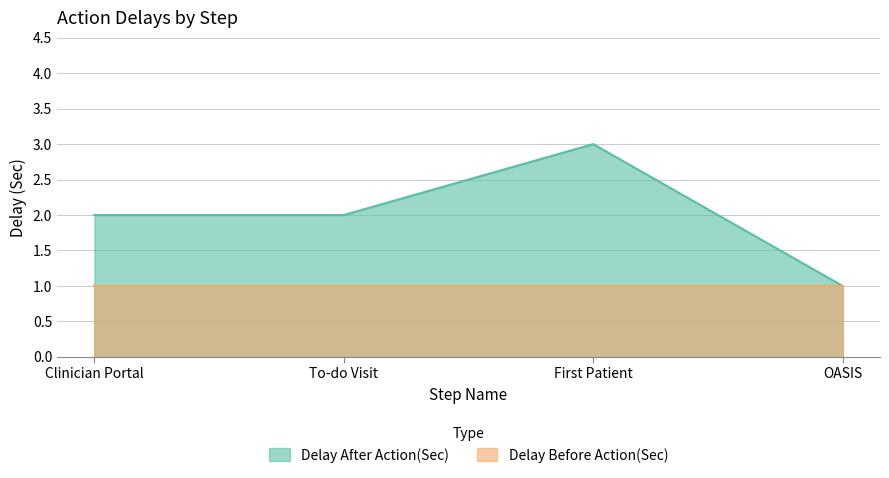

What is the approximate value at Clinician Portal?

2